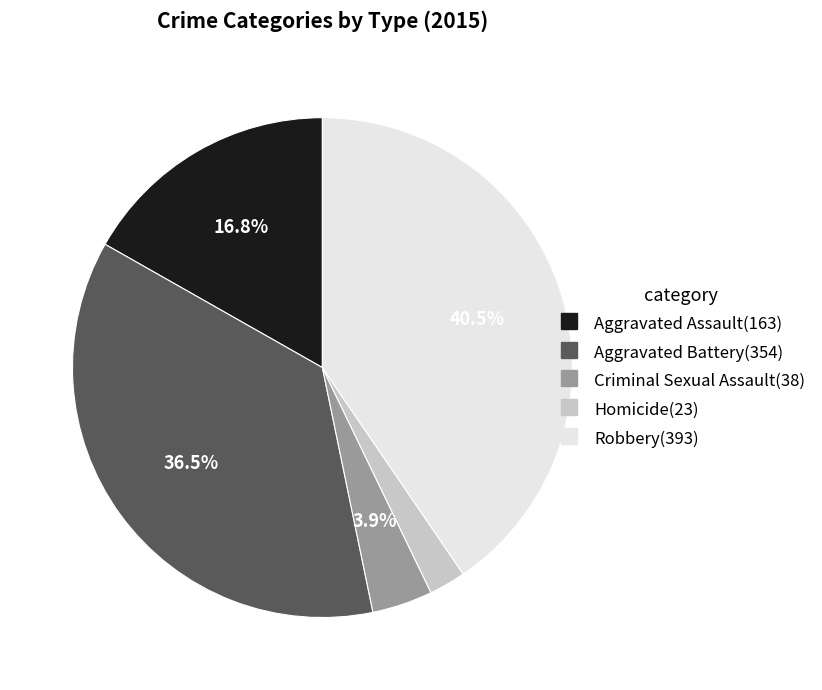

How many segments does this pie chart have?

5